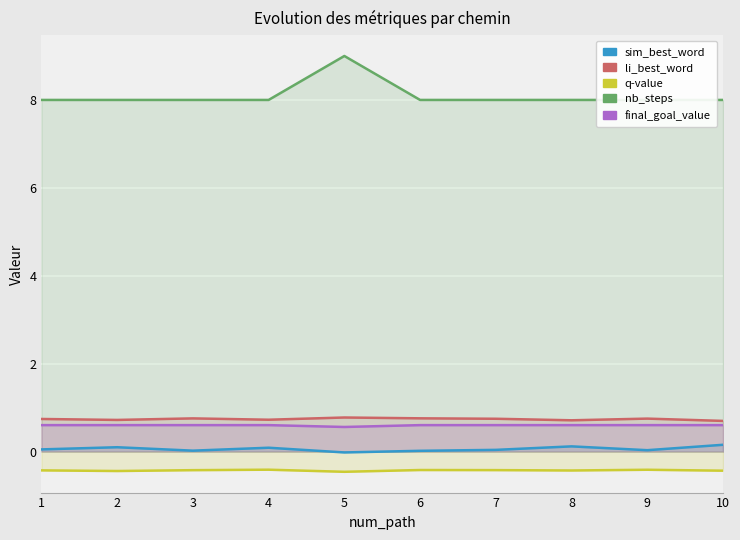

At which category does sim_best_word reach its first local valley?

3